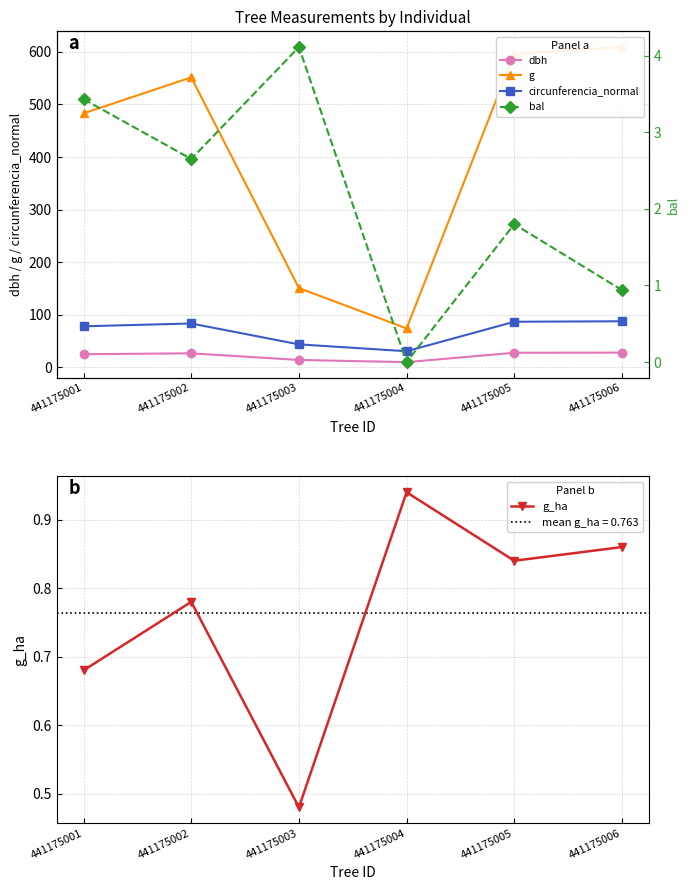

At which category is the sum across all series the highest?

441175006